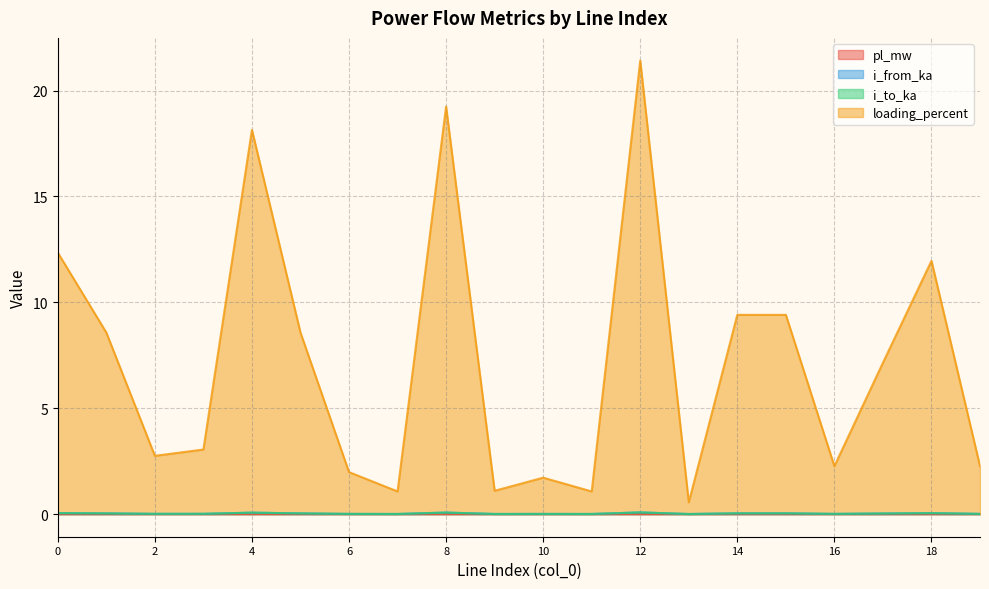

The i_from_ka series shows 0.0 at 6. True or false?

True